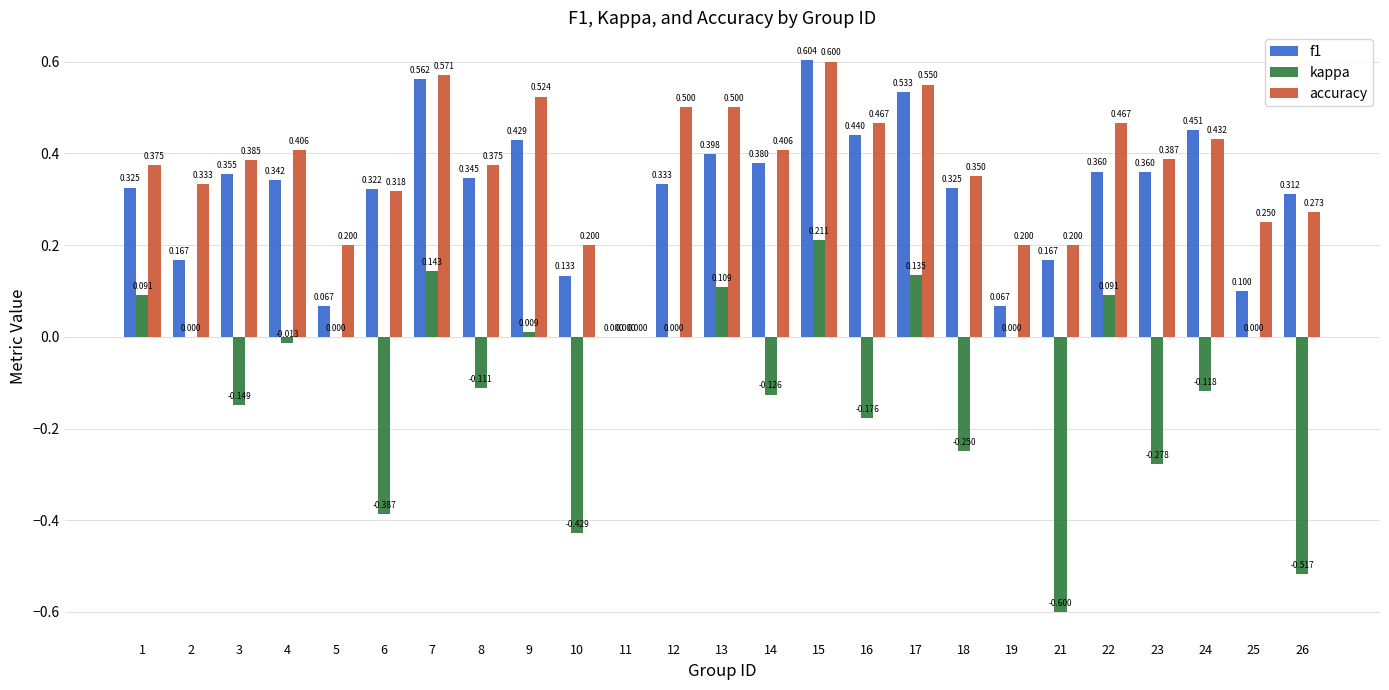

What are all the series names shown in the legend?

f1, kappa, accuracy